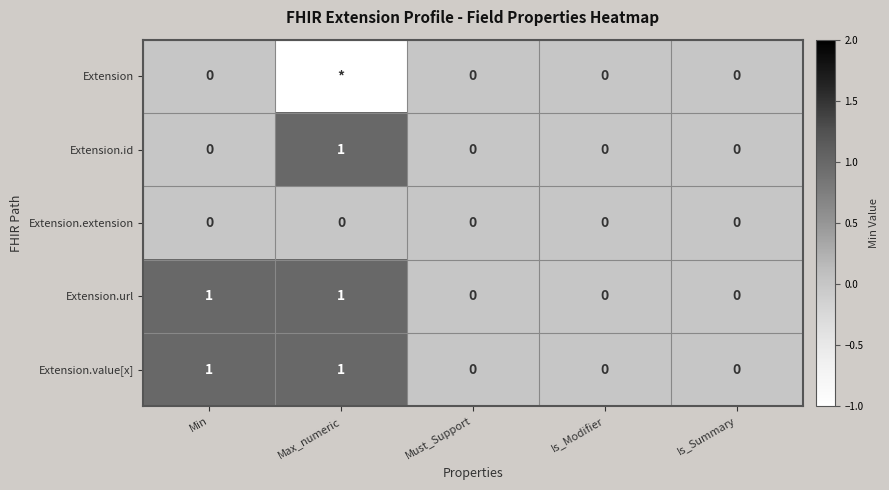

At which category is the sum across all series the highest?

Min